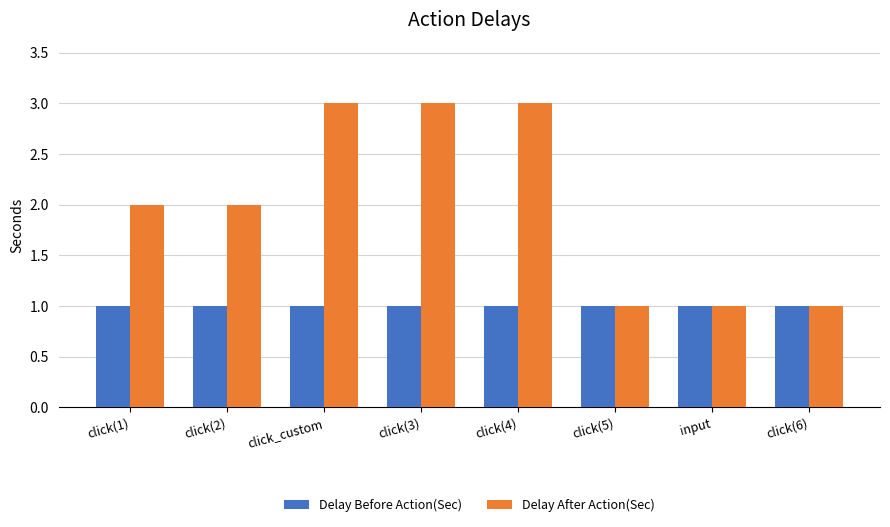

Reading left to right, list all the values displayed in this chart.

Delay Before Action(Sec): click(1)=1	click(2)=1	click_custom=1	click(3)=1	click(4)=1	click(5)=1	input=1	click(6)=1
Delay After Action(Sec): click(1)=2	click(2)=2	click_custom=3	click(3)=3	click(4)=3	click(5)=1	input=1	click(6)=1